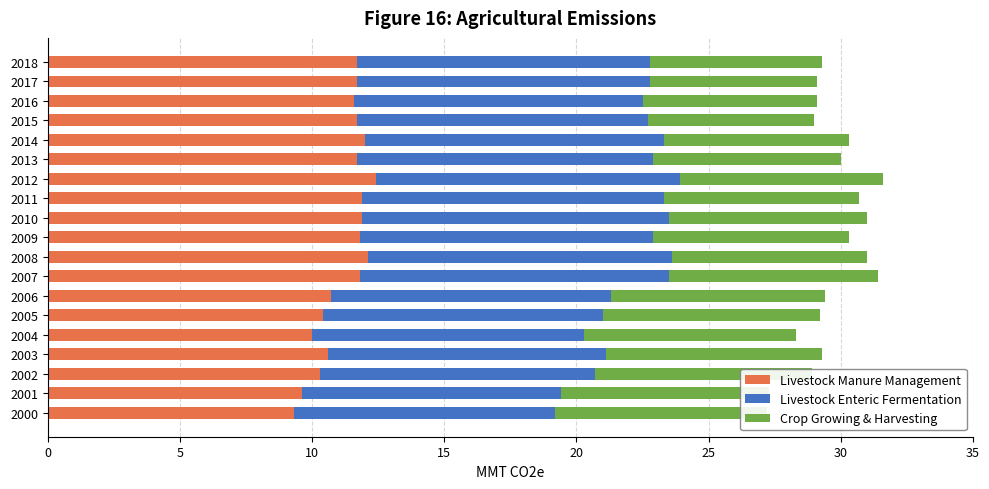

At which label does Crop Growing & Harvesting reach its minimum?

2015